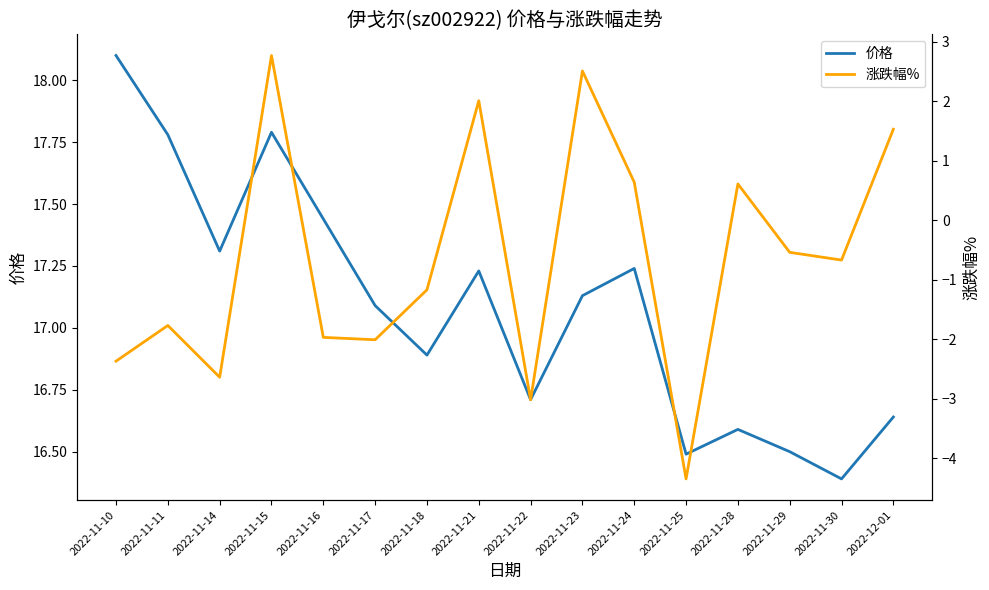

Reading left to right, what are all the values shown in this chart?

价格: 18.1	17.8	17.3	17.8	17.4	17.1	16.9	17.2	16.7	17.1	17.2	16.5	16.6	16.5	16.4	16.6
涨跌幅%: -2.4	-1.8	-2.6	2.8	-2.0	-2.0	-1.2	2.0	-3.0	2.5	0.6	-4.3	0.6	-0.5	-0.7	1.5